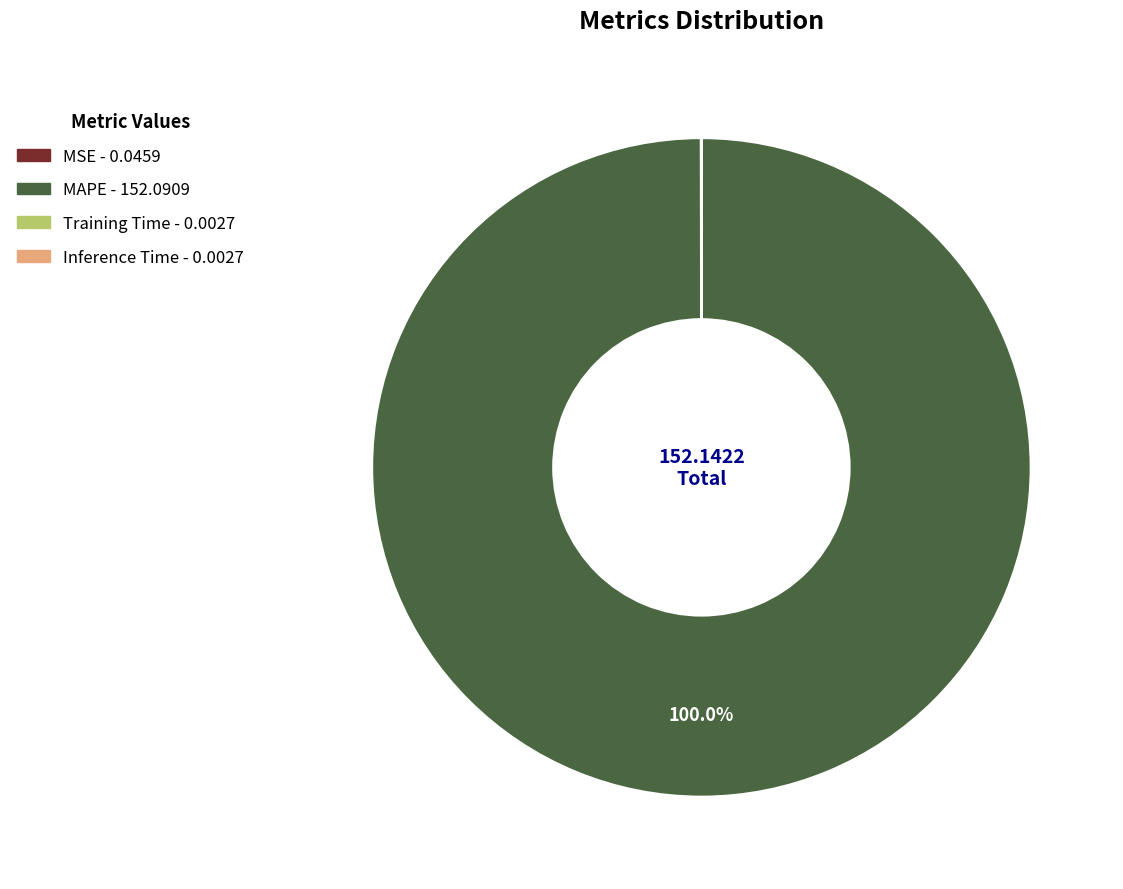

Which slice represents more than half of the pie?

MAPE